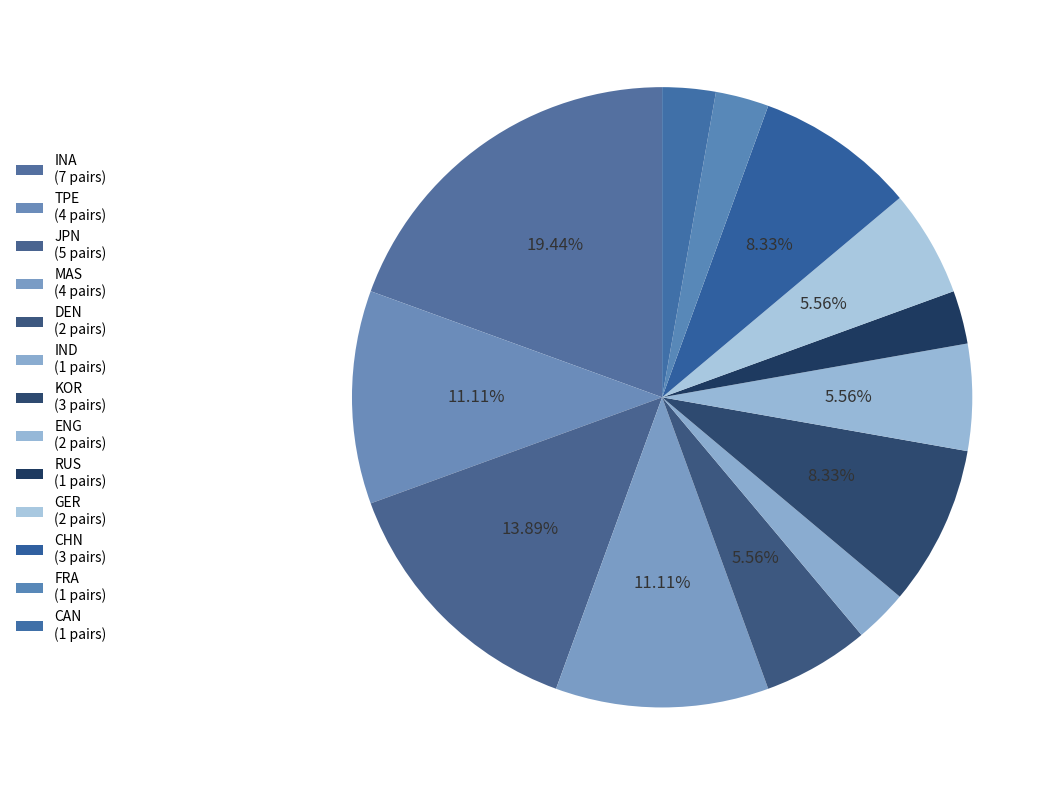

Is it true that CAN is 15% of the pie?

False